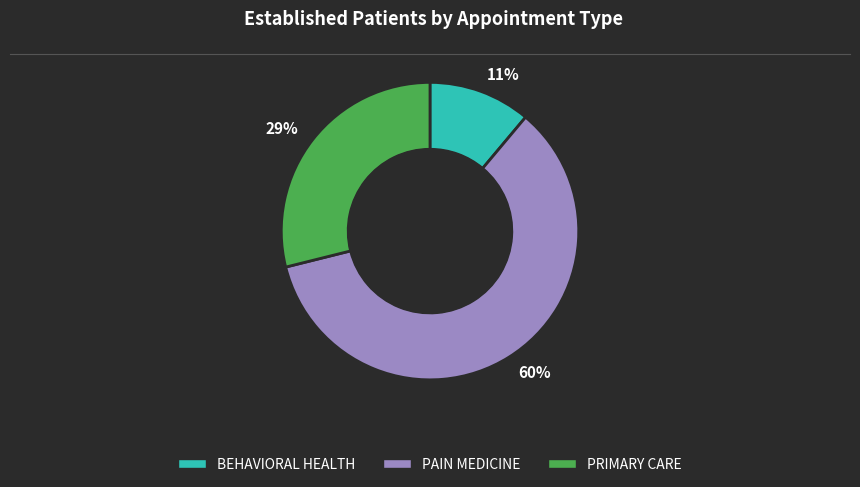

Which has a higher value, BEHAVIORAL HEALTH or PRIMARY CARE?

PRIMARY CARE